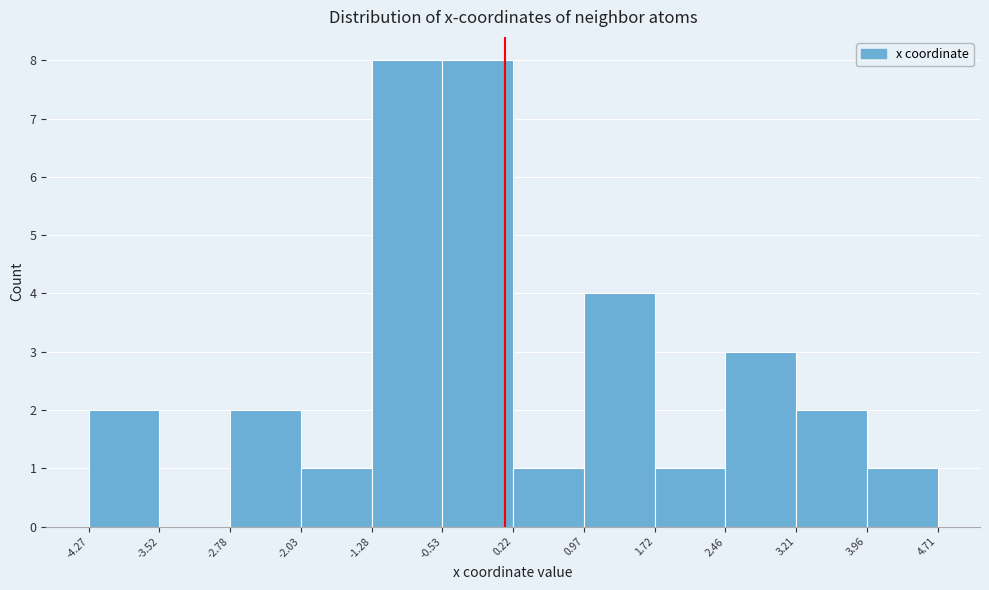

Reading left to right, transcribe this chart: for each bar, give the range it covers on the x-axis and its height. The values are not printed on the chart, so give them approximately, as read against the axis.

-4.27 to -3.52: 2
-3.52 to -2.78: 0
-2.78 to -2.03: 2
-2.03 to -1.28: 1
-1.28 to -0.53: 8
-0.53 to 0.22: 8
0.22 to 0.97: 1
0.97 to 1.72: 4
1.72 to 2.46: 1
2.46 to 3.21: 3
3.21 to 3.96: 2
3.96 to 4.71: 1